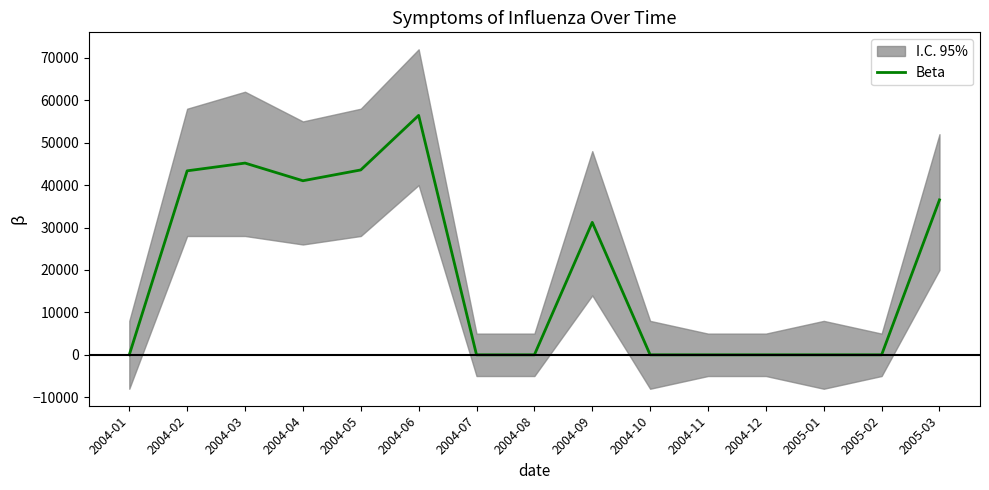

Reading right to left, extract all data points from this chart.

36513.3	0.0	0.0	0.0	0.0	0.0	31216.0	0.0	0.0	56423.0	43571.4	41023.6	45187.3	43361.1	0.0